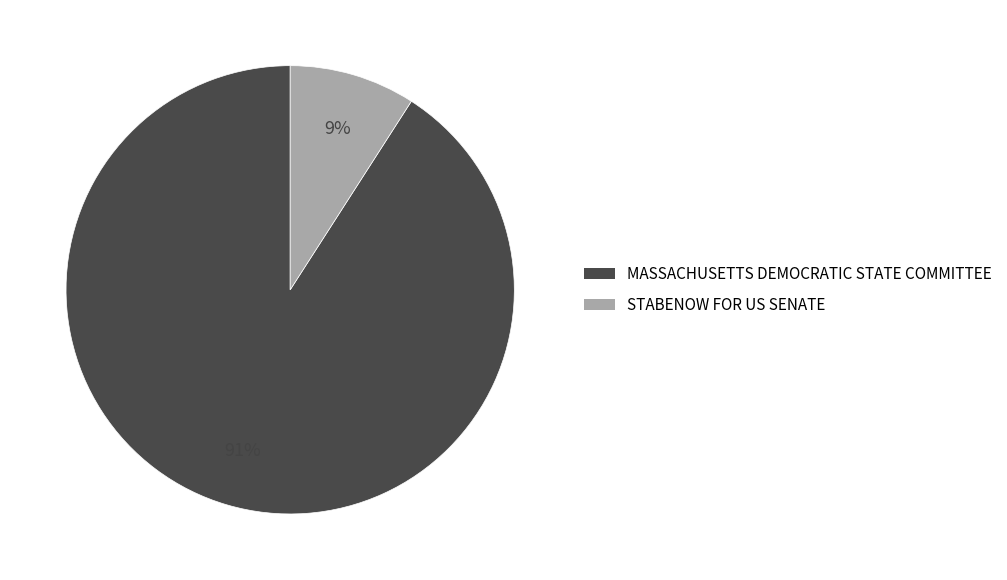

To the nearest percent, what portion does STABENOW FOR US SENATE represent?

9%